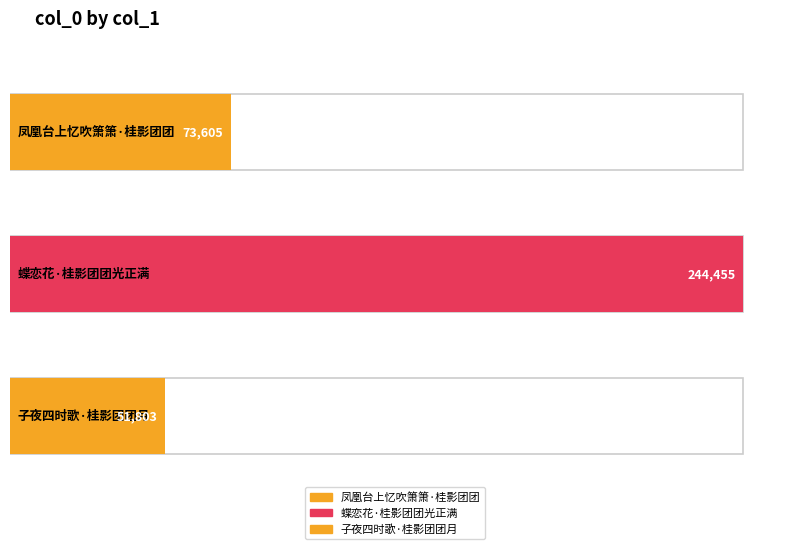

What is the minimum value shown in the chart?

51803